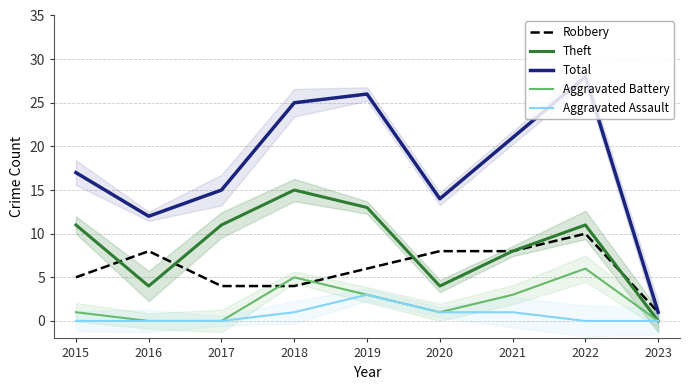

What is the sum of the Theft values at 2023 and 2020?

4